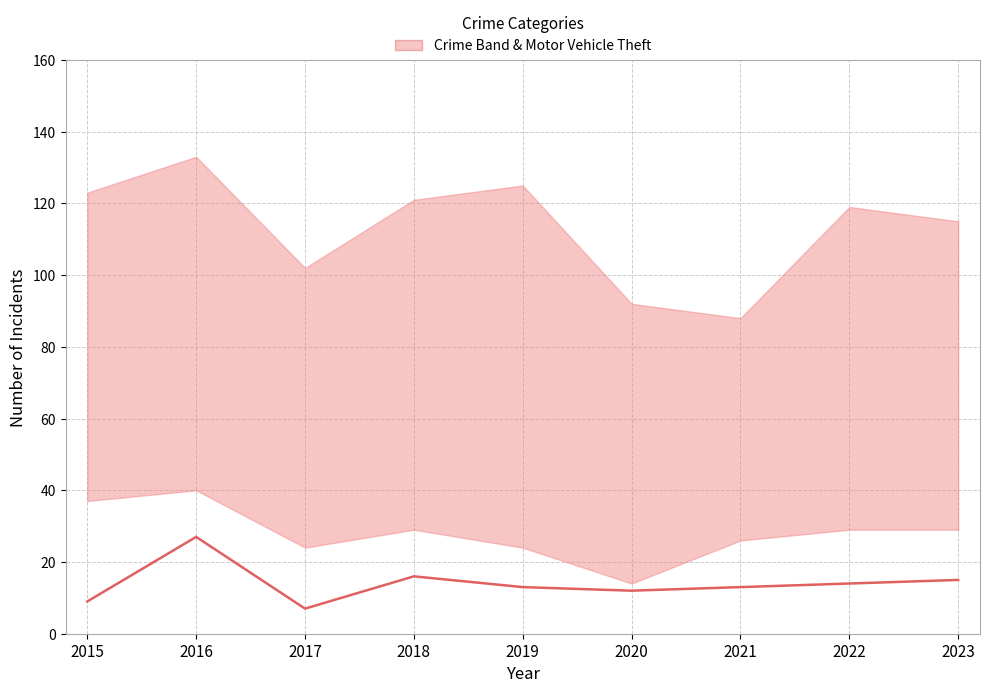

At which label does the data first exceed 13?

2016